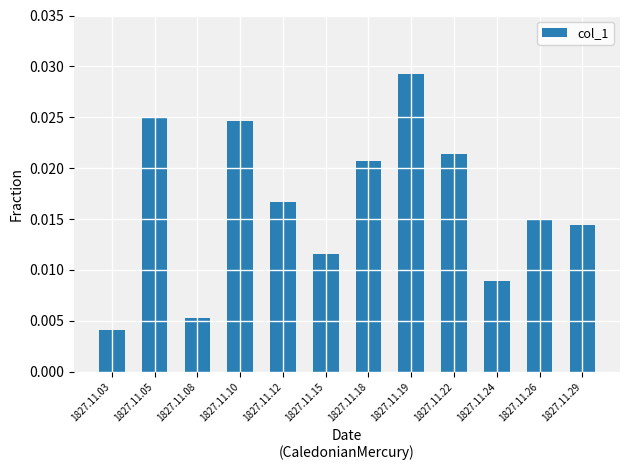

List the labels in order of value, largest first.

1827.11.19, 1827.11.05, 1827.11.10, 1827.11.22, 1827.11.18, 1827.11.12, 1827.11.26, 1827.11.29, 1827.11.15, 1827.11.24, 1827.11.08, 1827.11.03